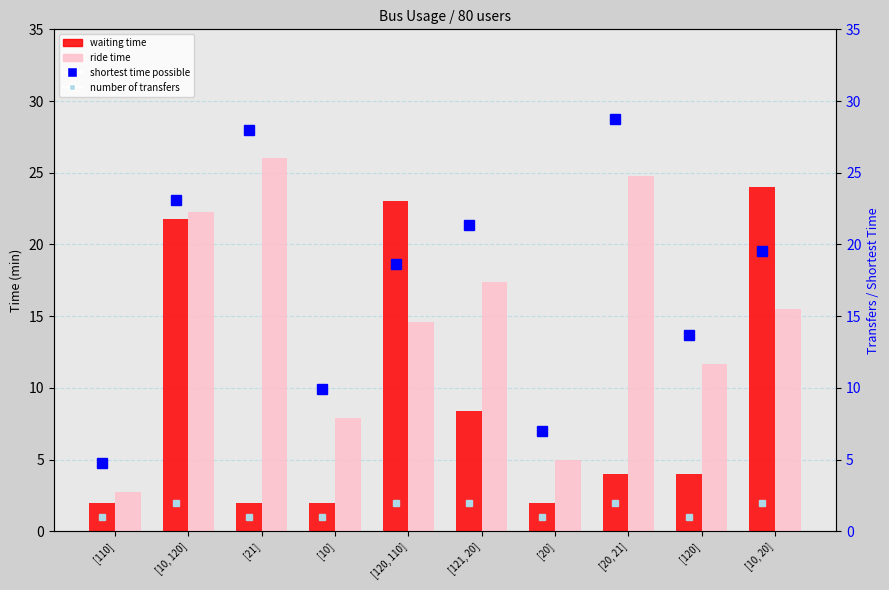

What is the sum of all ride time values?

147.9